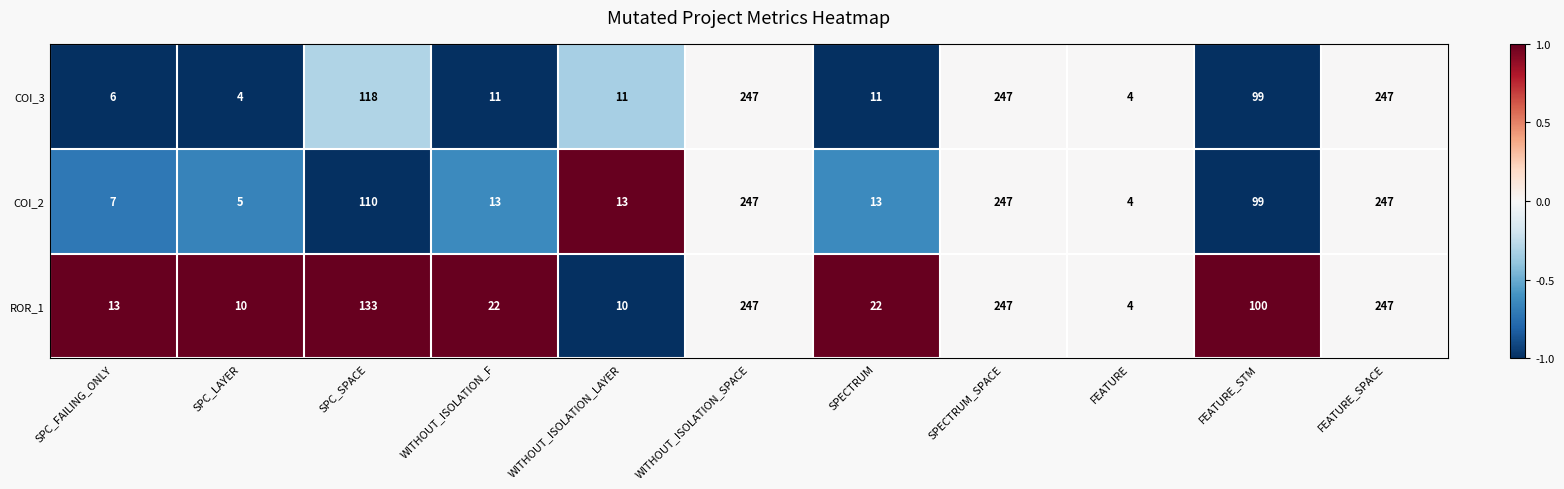

What is the total value across all series at SPC_LAYER?

19